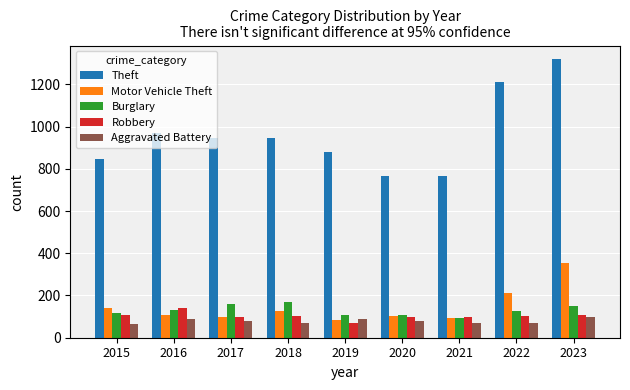

The Aggravated Battery series shows 63 at 2015. True or false?

True